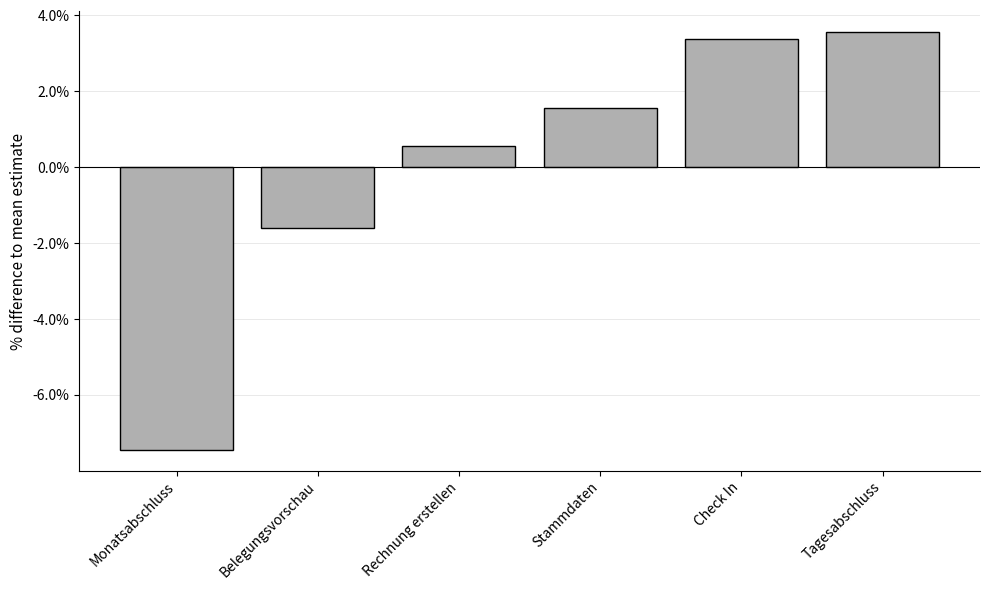

Reading left to right, list all the values displayed in this chart.

-7.4	-1.6	0.6	1.6	3.4	3.6